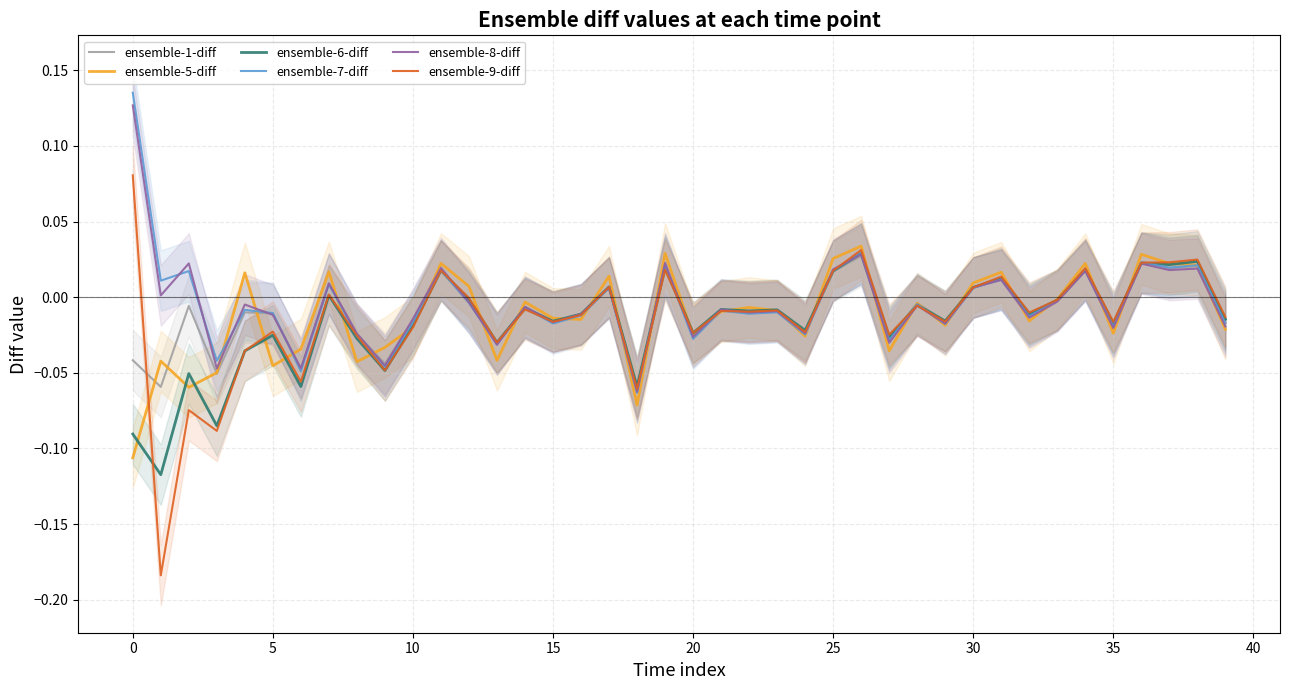

What are all the series names shown in the legend?

ensemble-1-diff, ensemble-5-diff, ensemble-6-diff, ensemble-7-diff, ensemble-8-diff, ensemble-9-diff